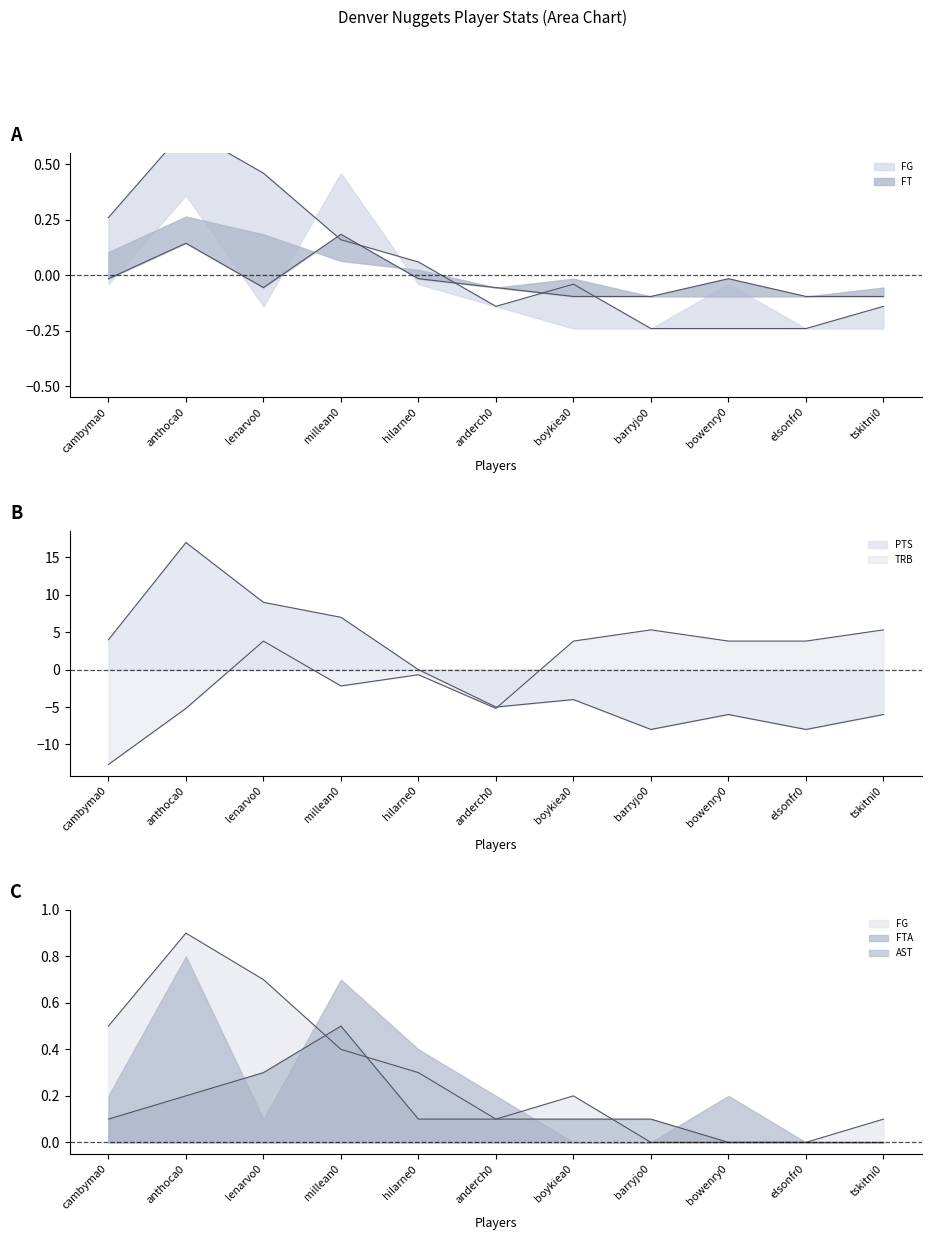

List the labels in order of TRB value, largest first.

barryjo0, tskitni0, lenarvo0, boykiea0, bowenry0, elsonfr0, hilarne0, millean0, anthoca0, anderch0, cambyma0